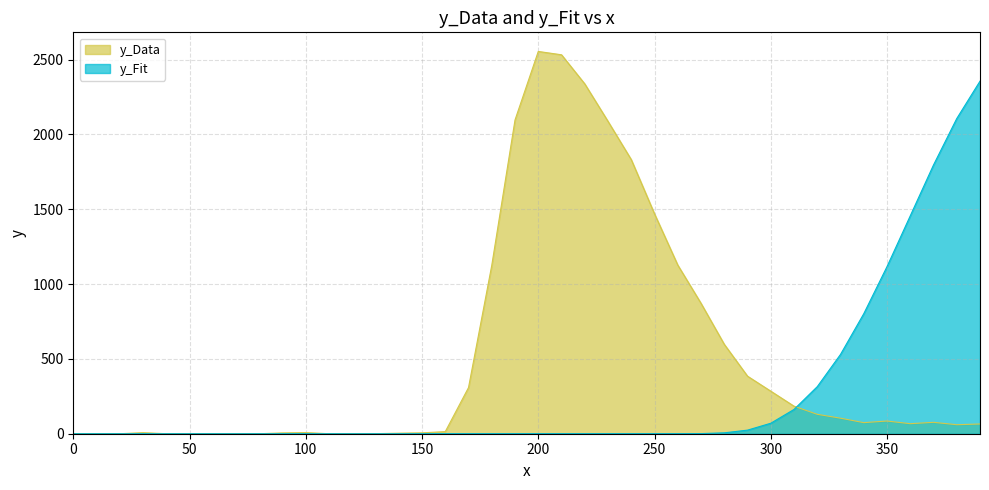

What are all the series names shown in the legend?

y_Data, y_Fit